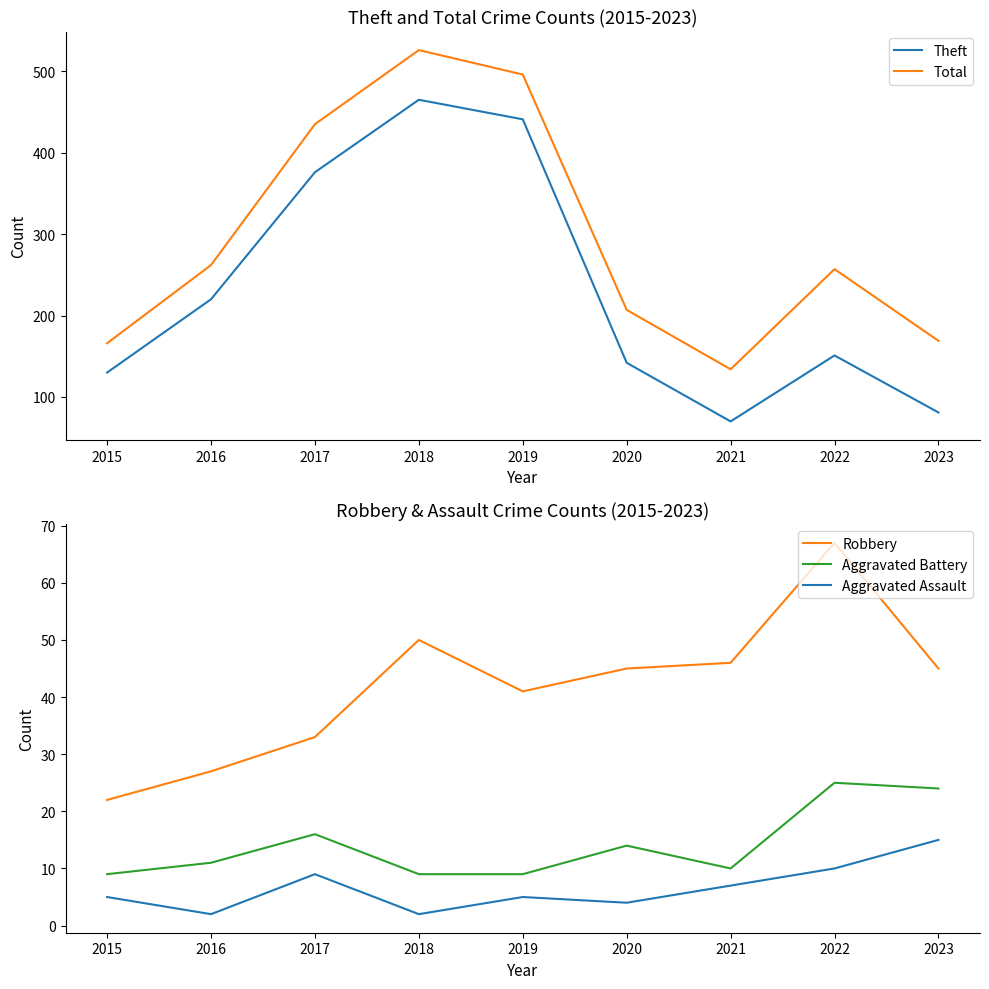

Reading right to left, extract all data points from this chart.

Theft: 81	151	70	142	441	465	376	220	130
Total: 169	257	134	207	496	526	435	262	166
Robbery: 45	67	46	45	41	50	33	27	22
Aggravated Battery: 24	25	10	14	9	9	16	11	9
Aggravated Assault: 15	10	7	4	5	2	9	2	5